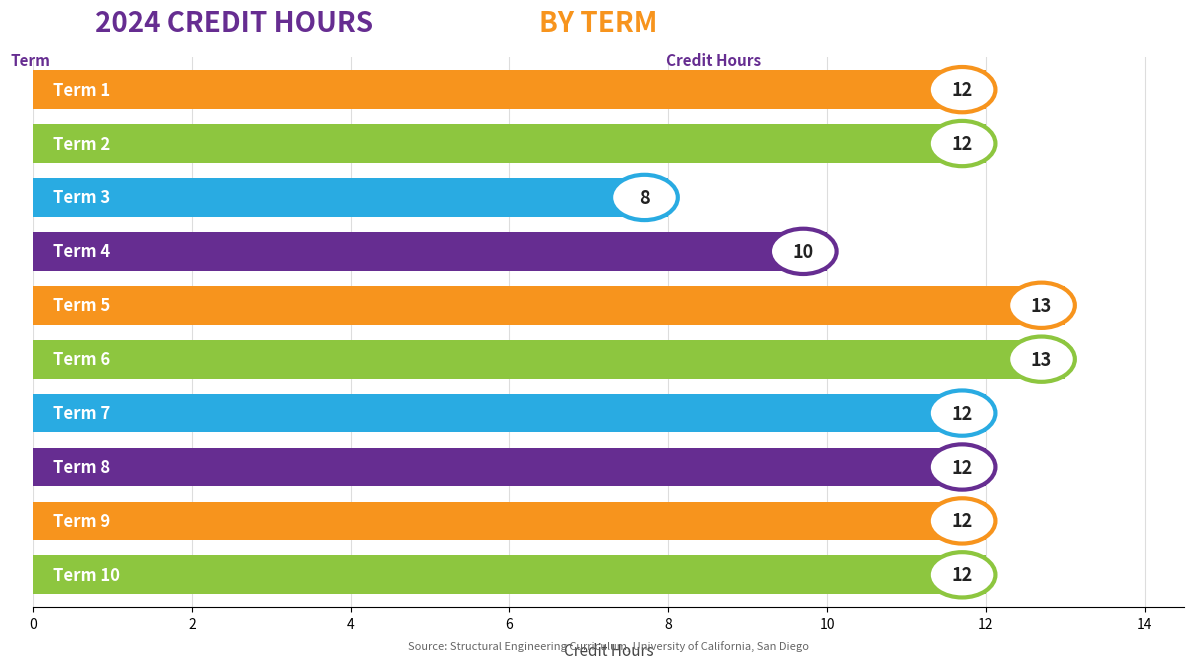

What is the greatest value displayed?

13